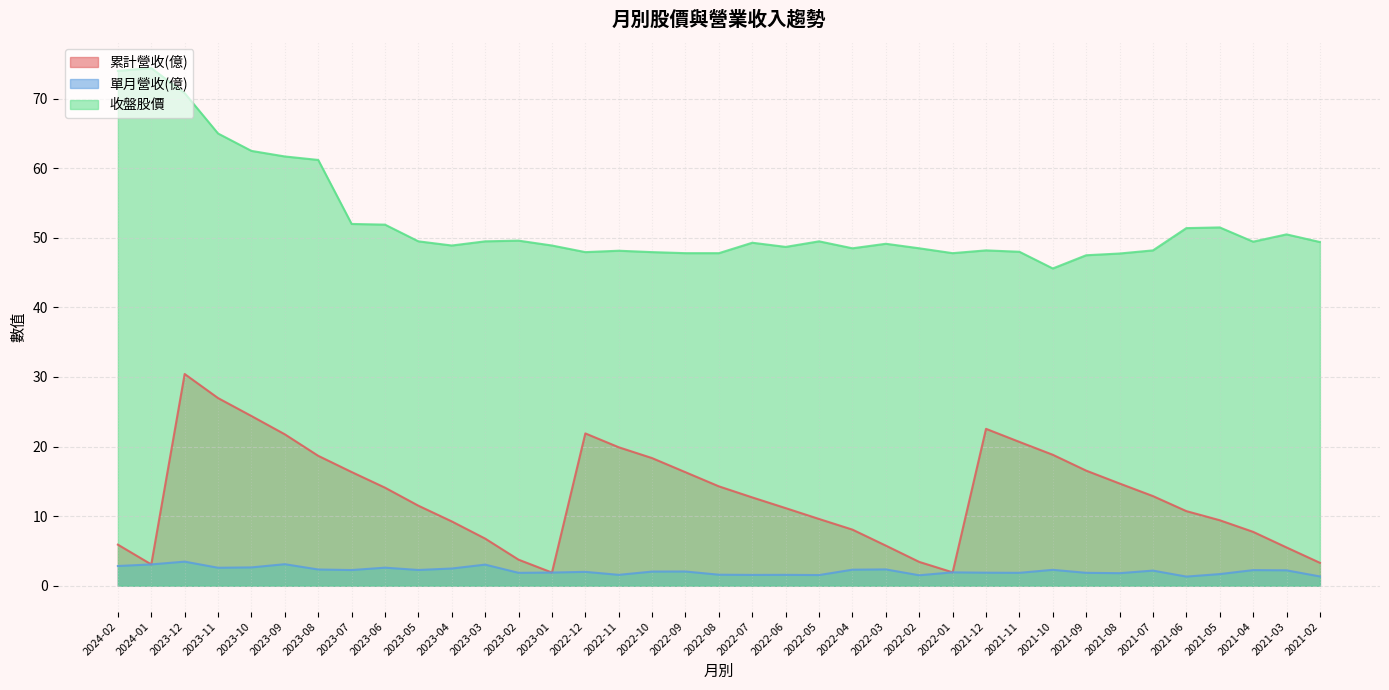

Which series has the widest spread of values?

收盤股價